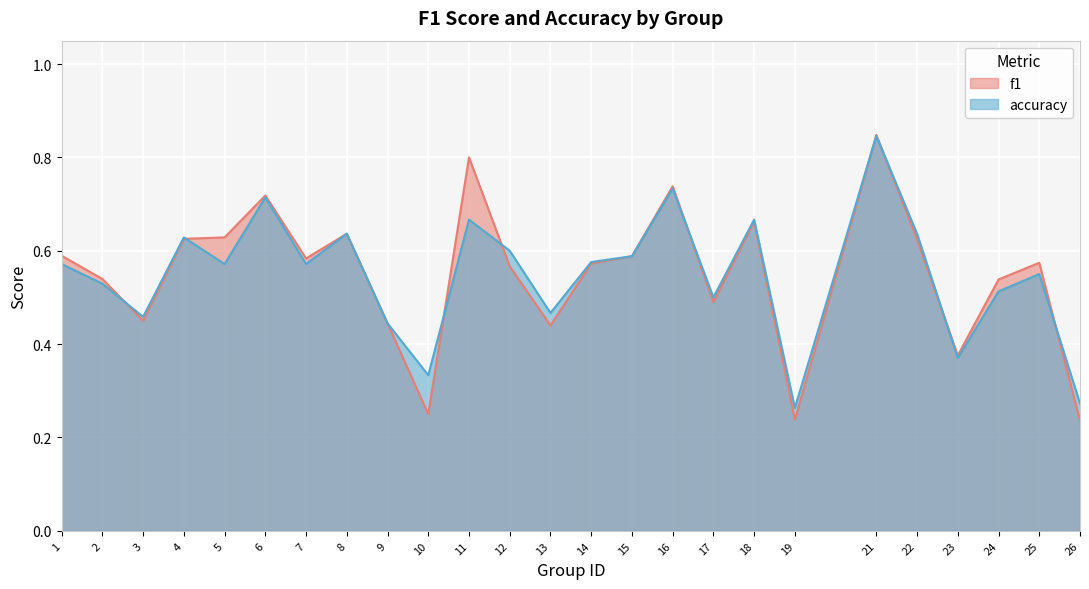

Reading left to right, list all the values displayed in this chart.

f1: 0.6	0.5	0.4	0.6	0.6	0.7	0.6	0.6	0.4	0.2	0.8	0.6	0.4	0.6	0.6	0.7	0.5	0.7	0.2	0.8	0.6	0.4	0.5	0.6	0.2
accuracy: 0.6	0.5	0.5	0.6	0.6	0.7	0.6	0.6	0.4	0.3	0.7	0.6	0.5	0.6	0.6	0.7	0.5	0.7	0.3	0.8	0.6	0.4	0.5	0.6	0.3